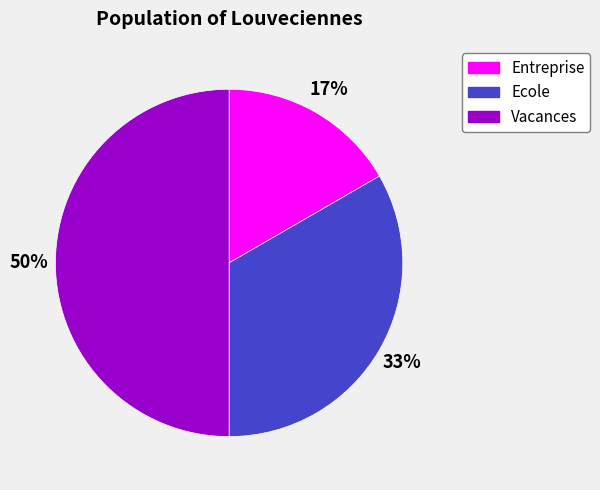

Which slice is the largest?

Vacances